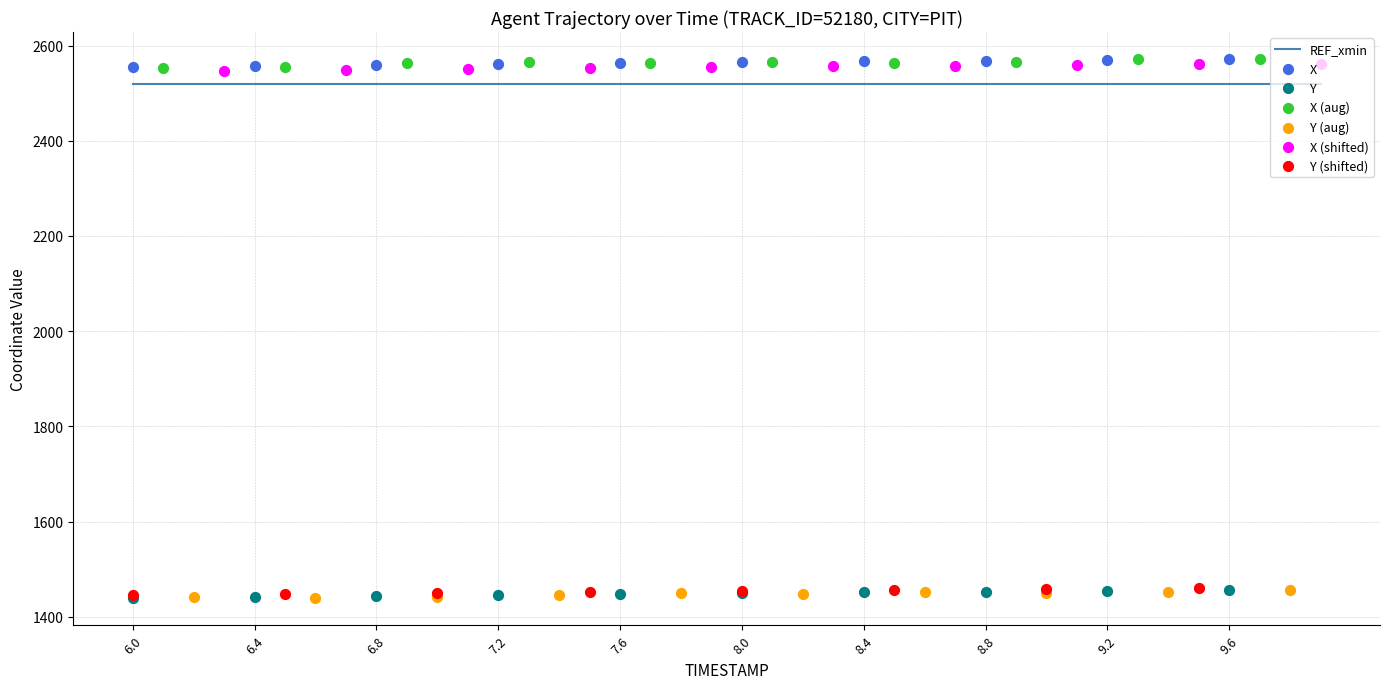

At which category is the sum across all series the highest?

9.9